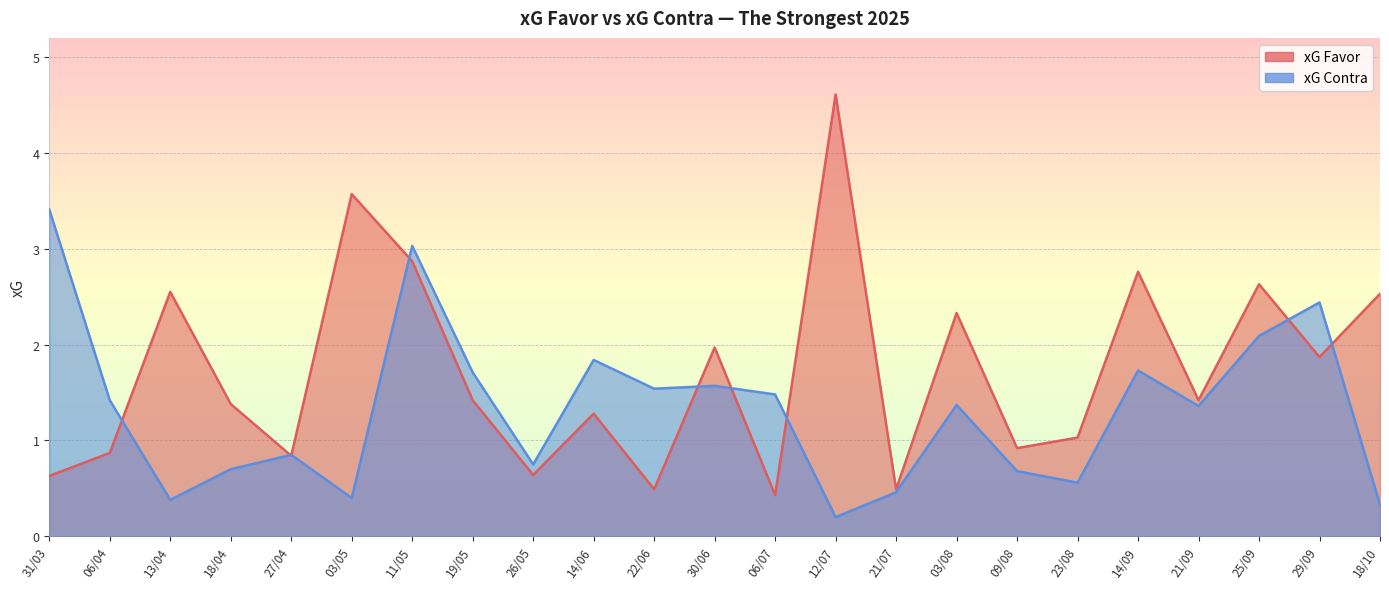

How many intersections are there between xG Contra and xG Favor?

9